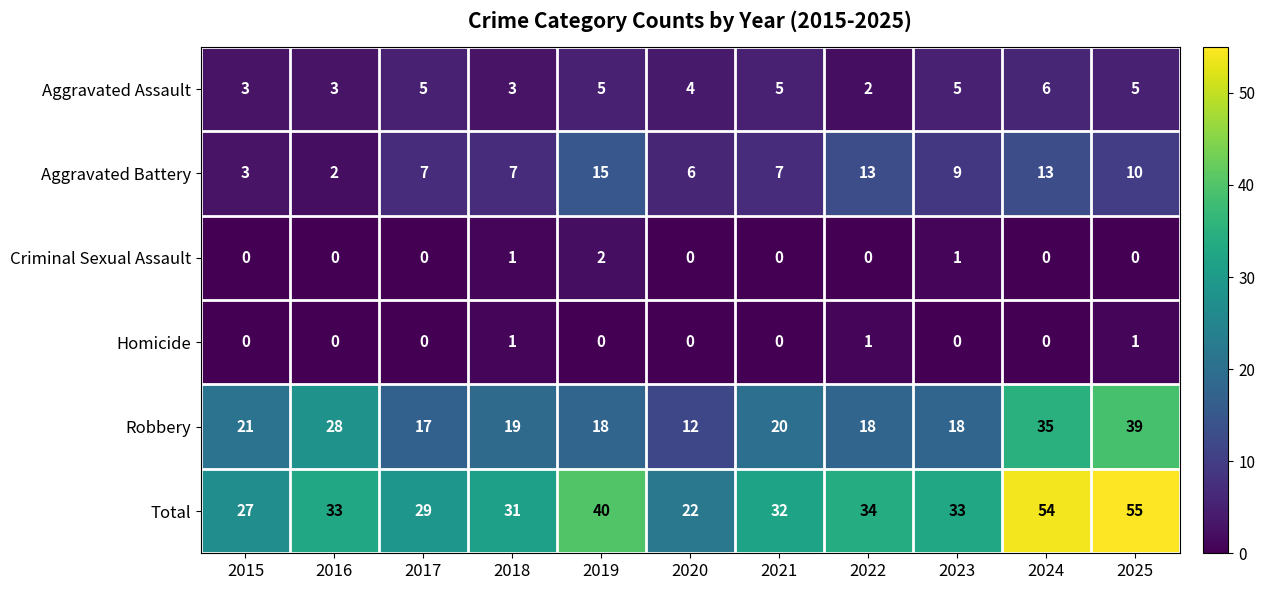

True or false: Aggravated Assault has a value of 5 at 2015.

False